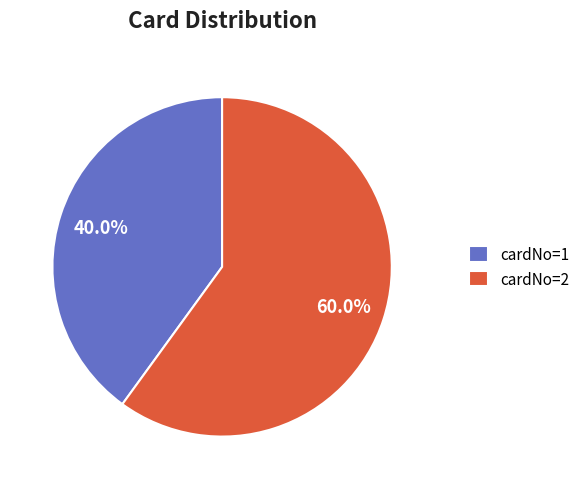

Combined, what portion of the pie is cardNo=2 and cardNo=1?

100.0%